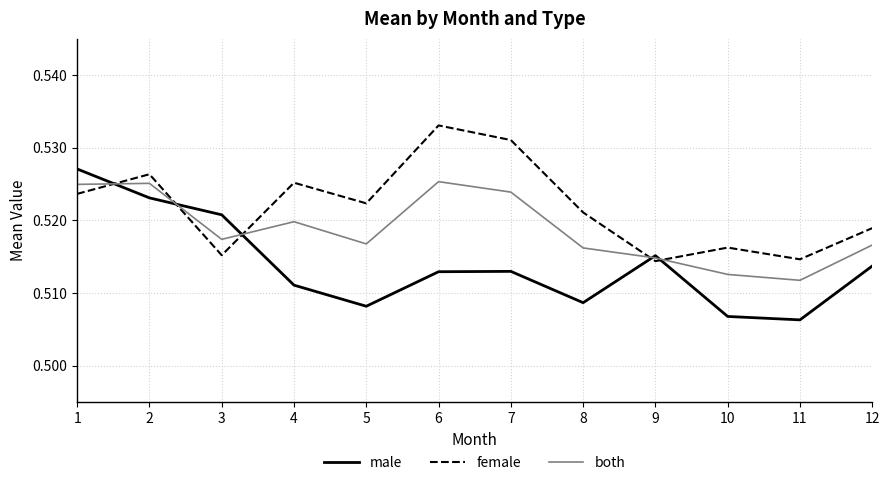

The male series shows 0.3 at 7. True or false?

False